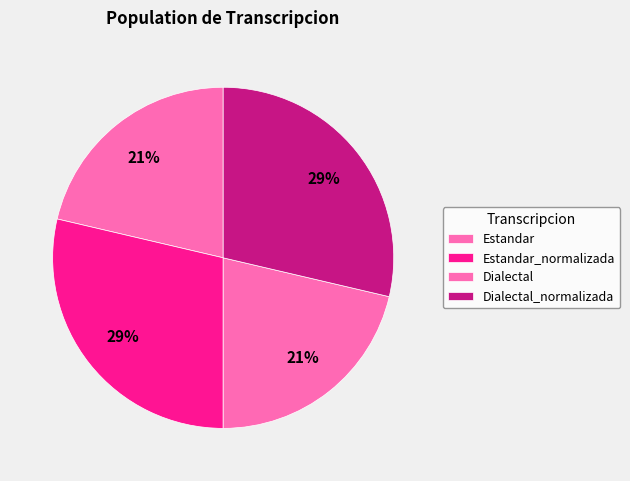

What is the largest slice in the pie chart?

Estandar_normalizada